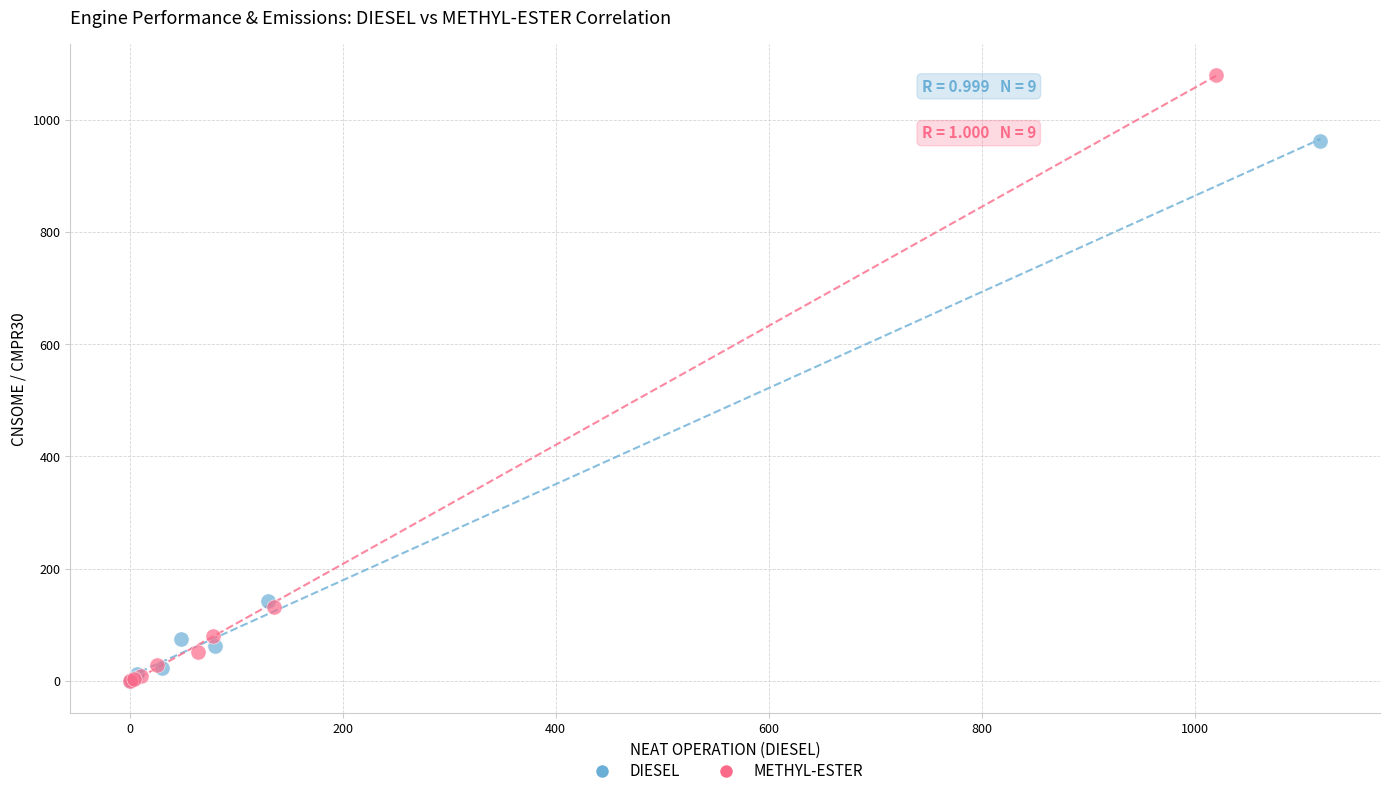

Which series contains the highest Y value?

METHYL-ESTER